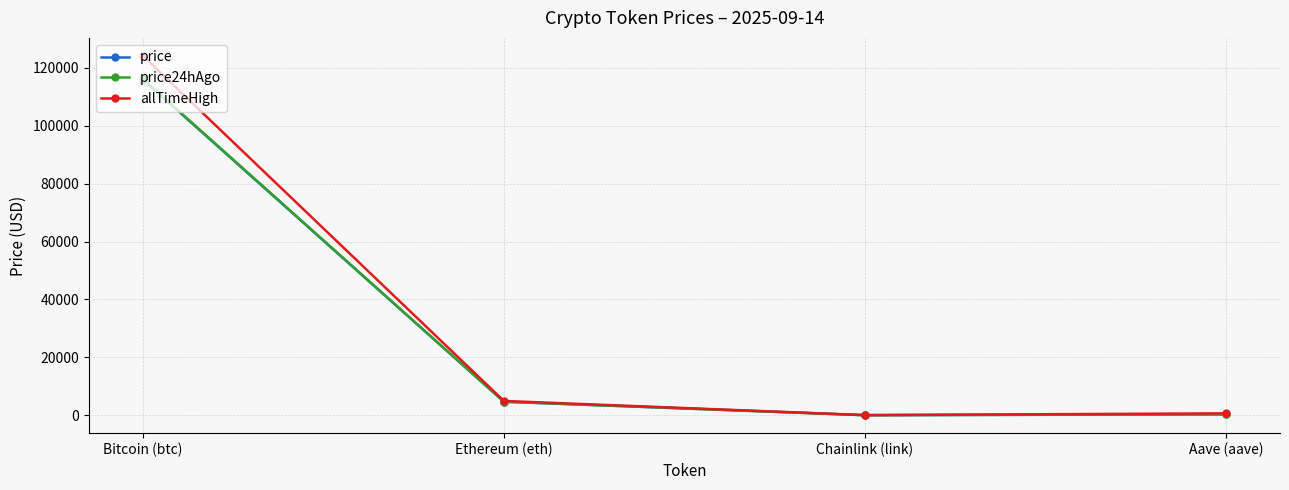

Is the value of allTimeHigh at Ethereum (eth) greater than the value of price24hAgo at Bitcoin (btc)?

No